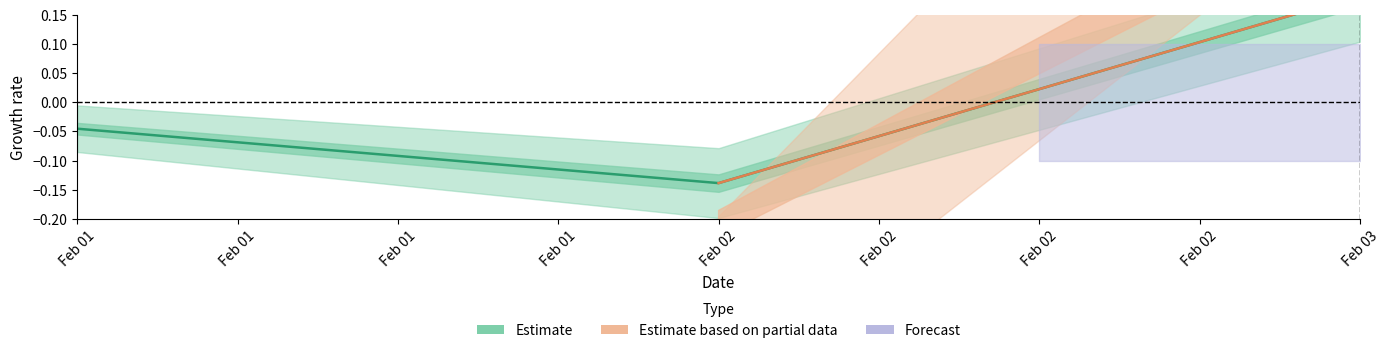

The value at Feb 03 is 0.1. True or false?

False